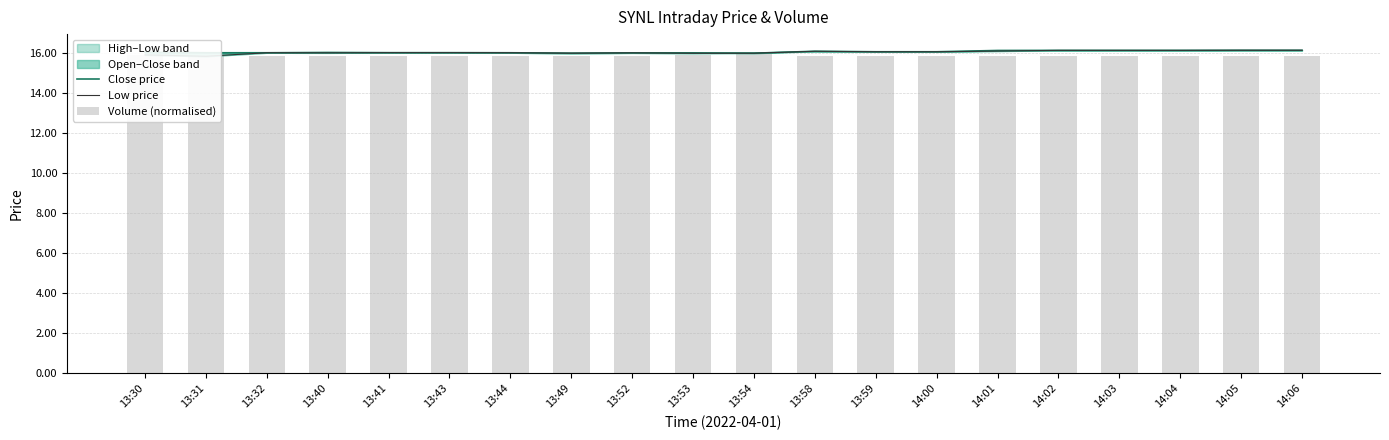

The value of volume at 14:03 is 7.4. True or false?

False